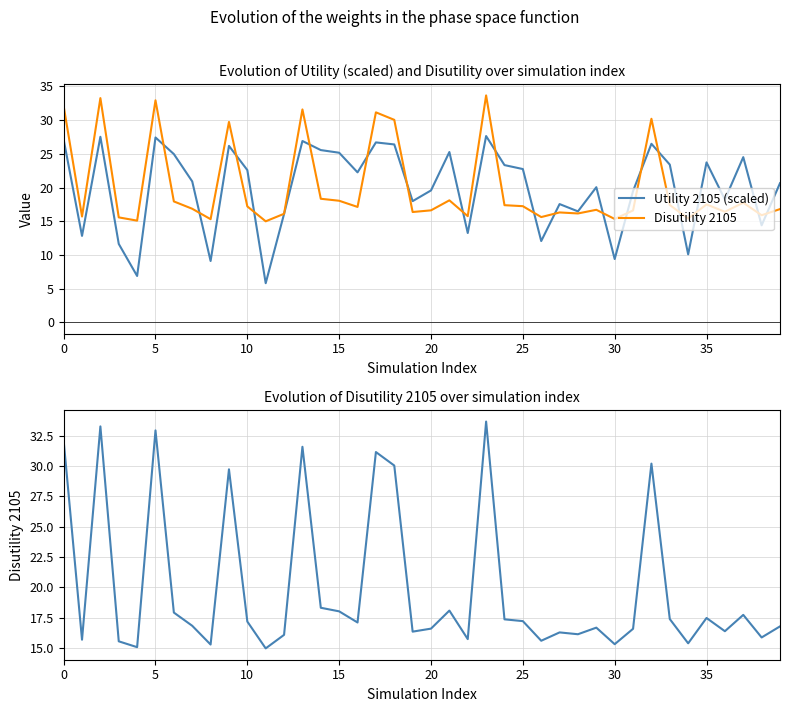

At 31, list the series in order from largest to smallest.

Utility 2105 (scaled), Disutility 2105